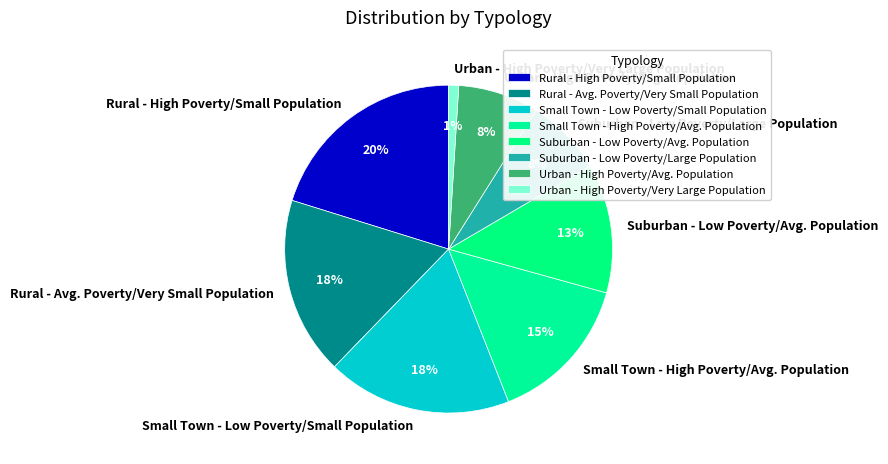

To the nearest percent, what is the difference between the Small Town - Low Poverty/Small Population and Rural - High Poverty/Small Population slice percentages?

2%